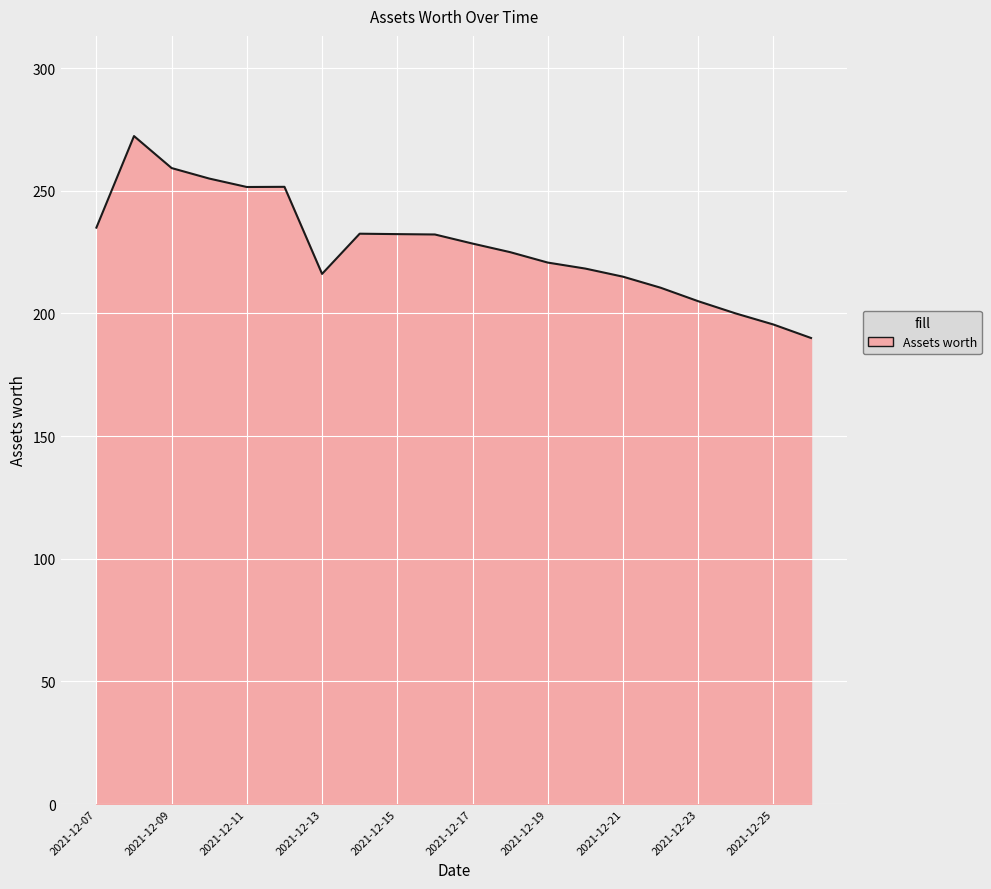

What is the greatest value displayed?

272.3